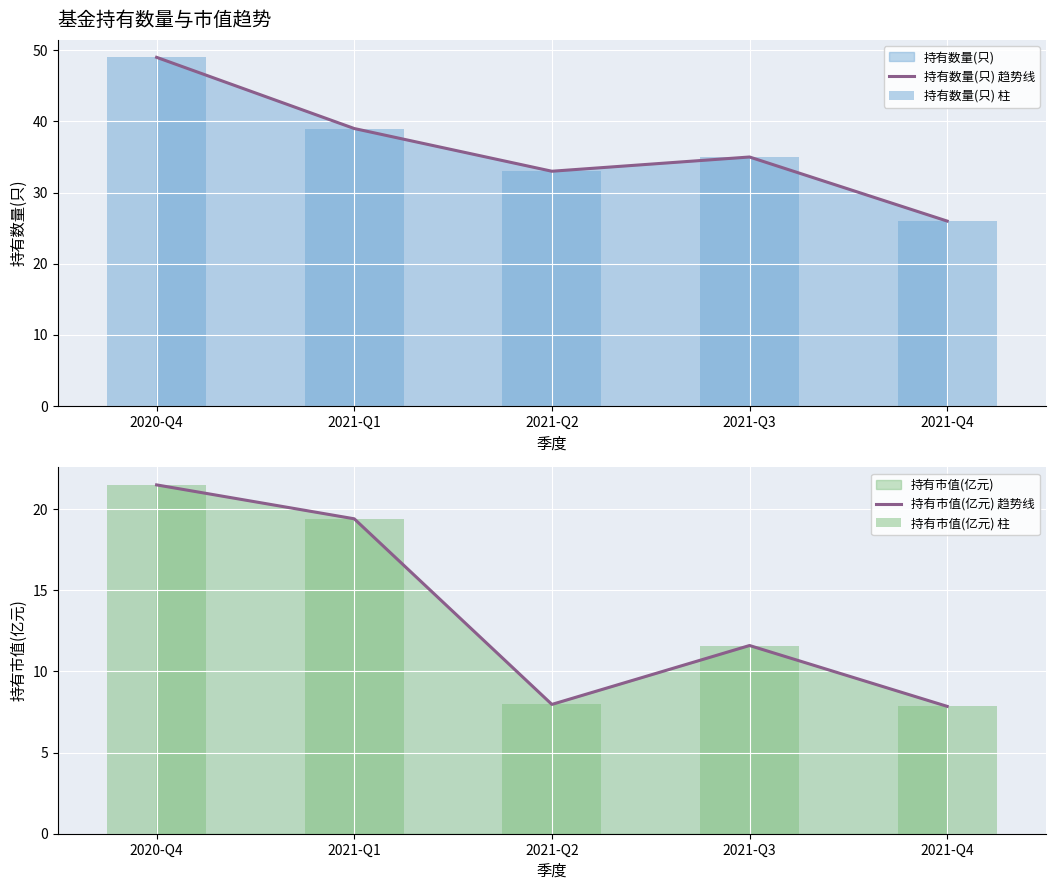

What is the label of the 1st bar from the right?

2021-Q4